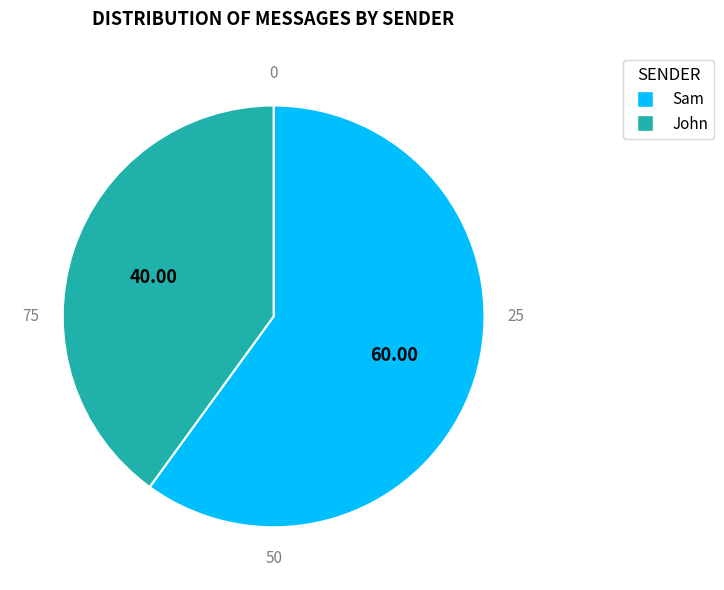

Does Sam account for over 50% of the chart?

Yes